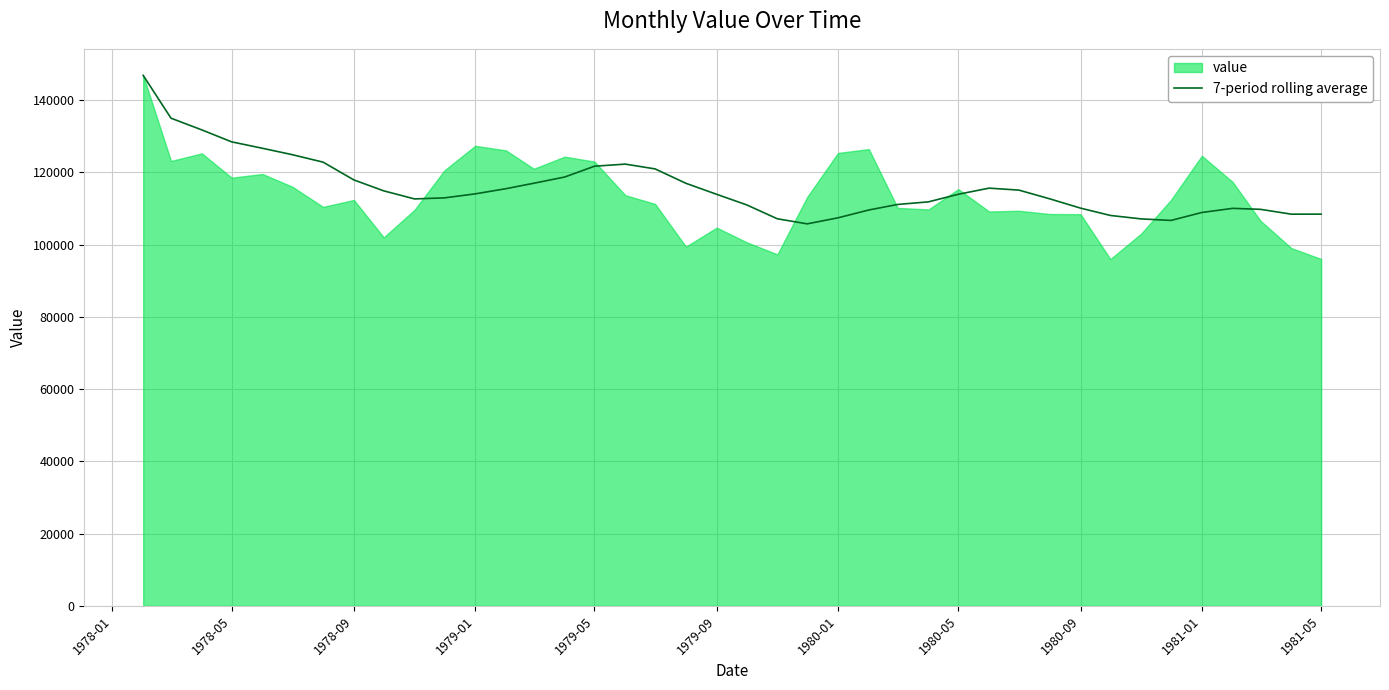

What is the minimum value for 7-period rolling average?

105727.3